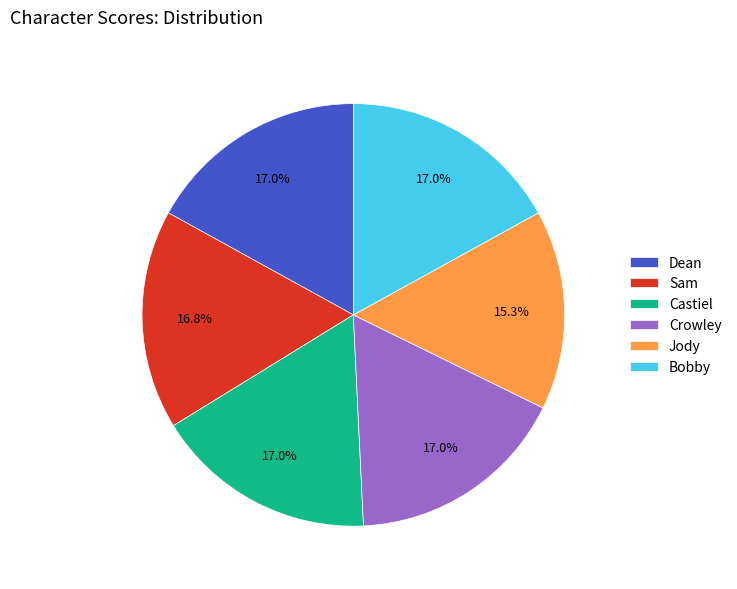

What is the total percentage of Sam and Dean?

33.8%